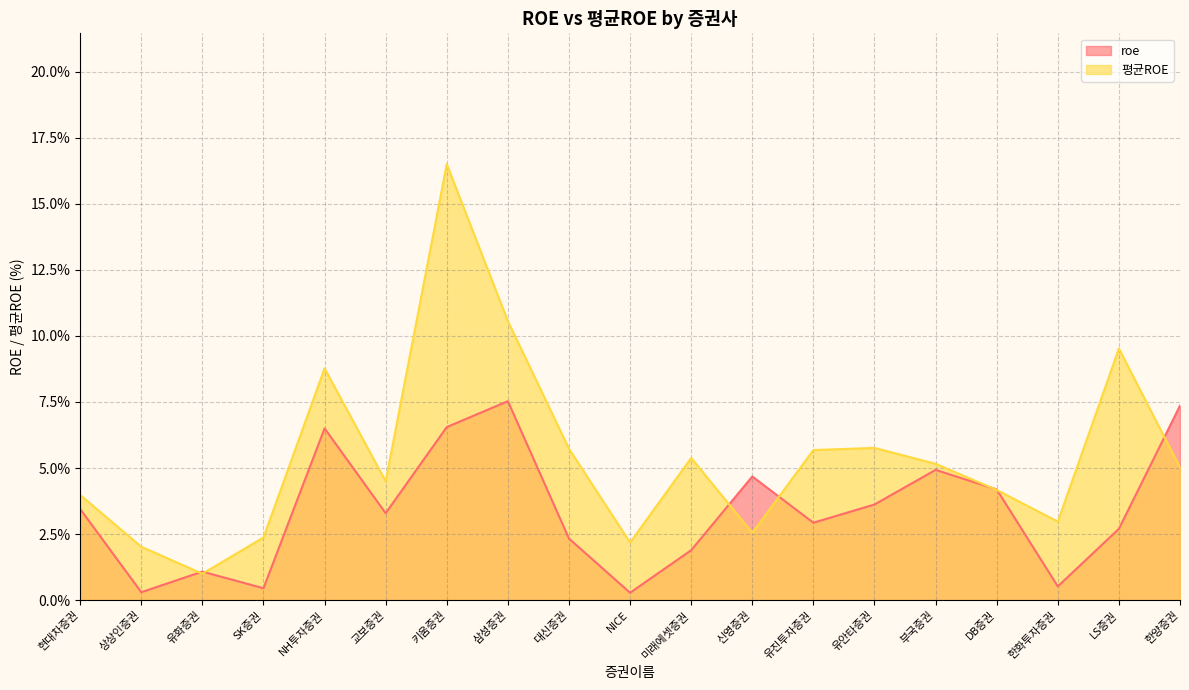

Which series changed the most between 현대차증권 and 상상인증권?

roe